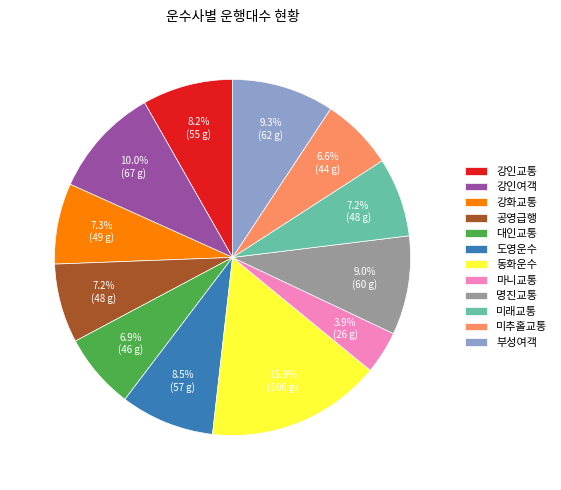

Approximately how many times larger is the value at 명진교통 compared to 대인교통?

1.3